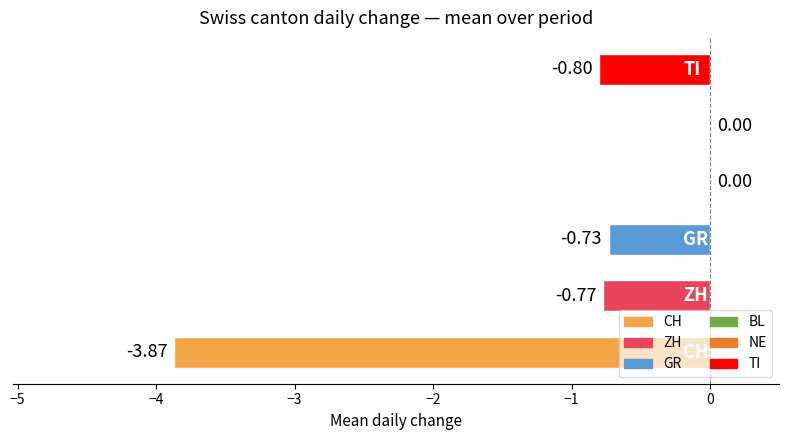

What is the sum of all values?

-6.2